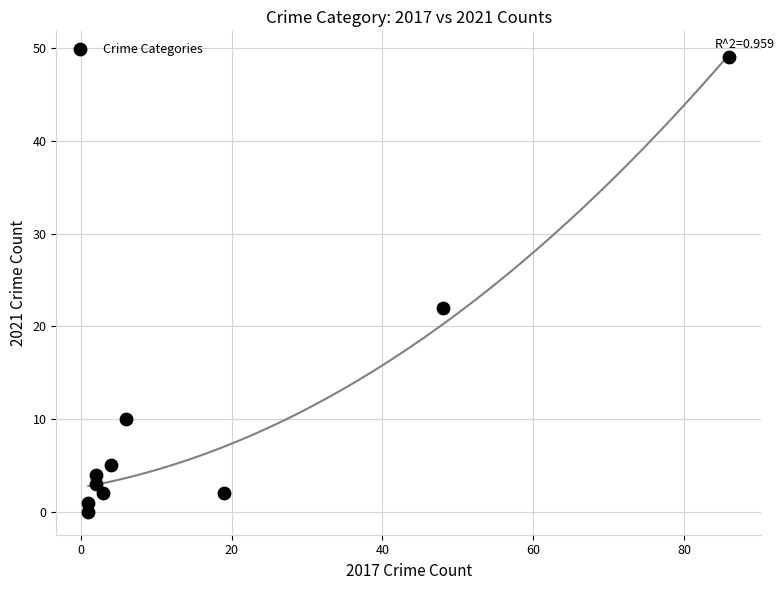

What is the average Y value?

10